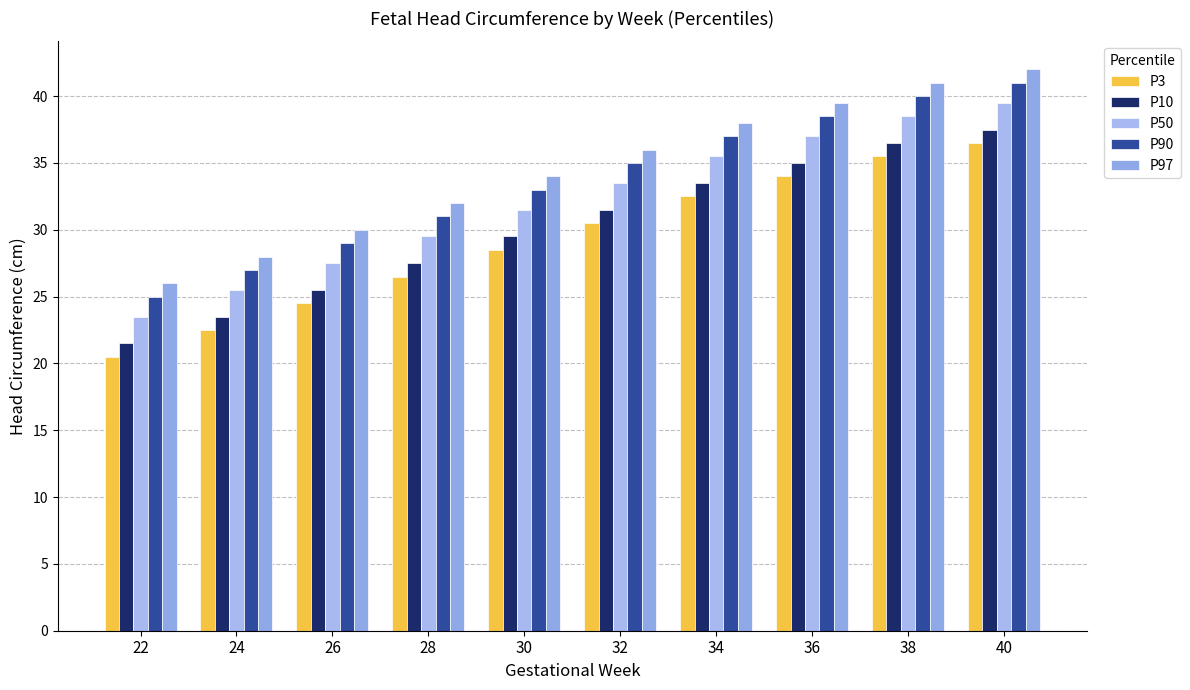

What is the difference between the maximum and minimum values in the P50 series?

16.0